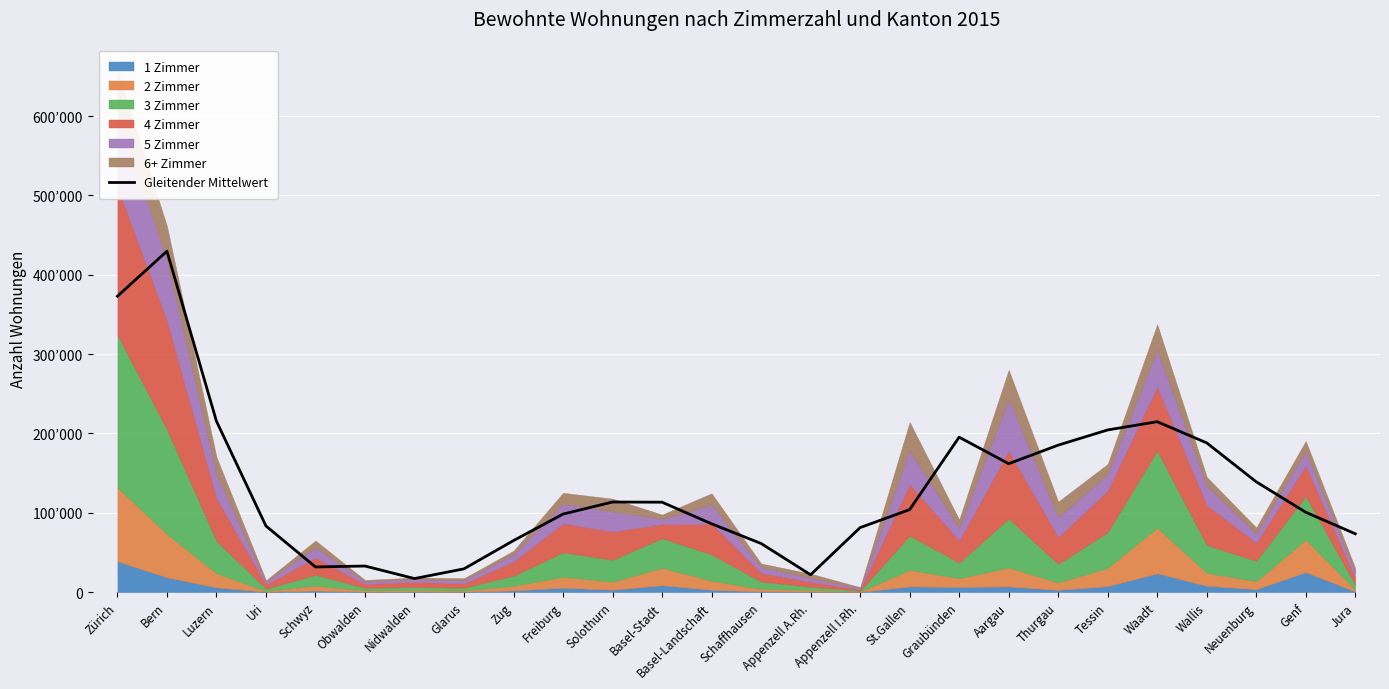

Reading right to left, extract all data points from this chart.

73533.7	100665.3	139043.3	188078.3	214780.0	204383.3	185225.0	161843.0	195269.3	103984.7	81287.7	21868.7	61280.3	86104.7	113324.7	113554.0	98360.3	64972.0	29347.0	17078.0	32875.3	31716.0	83366.0	215490.3	429662.7	372896.7